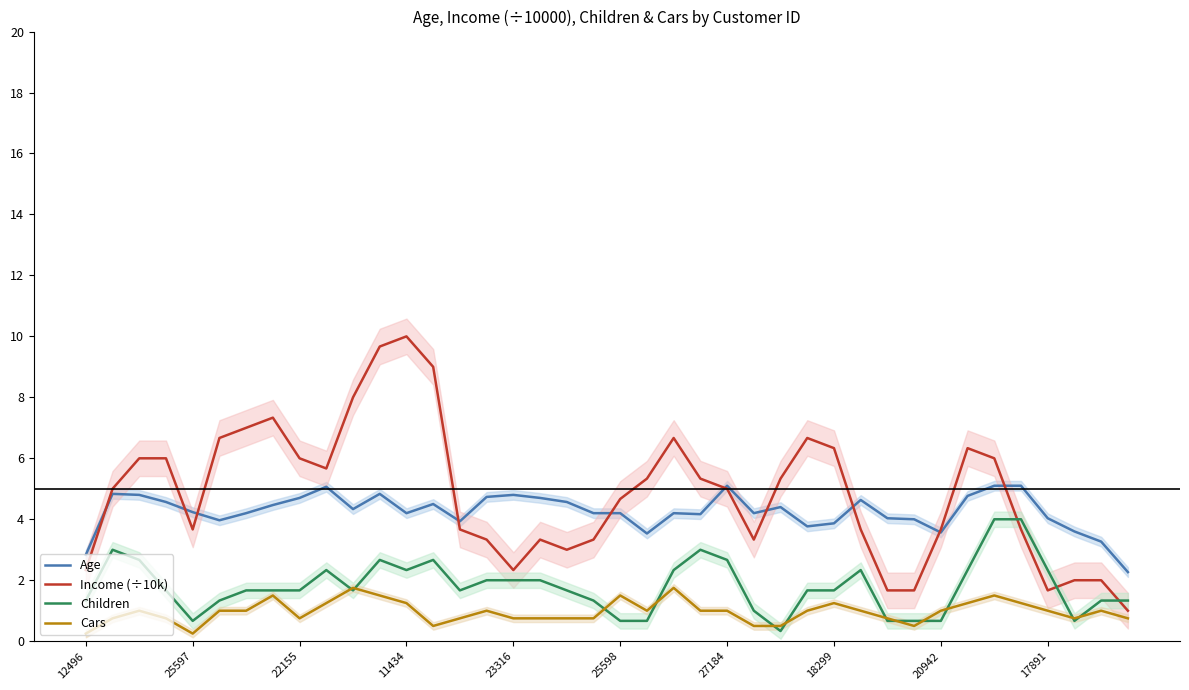

How many interior local peaks does the Age series have?

9